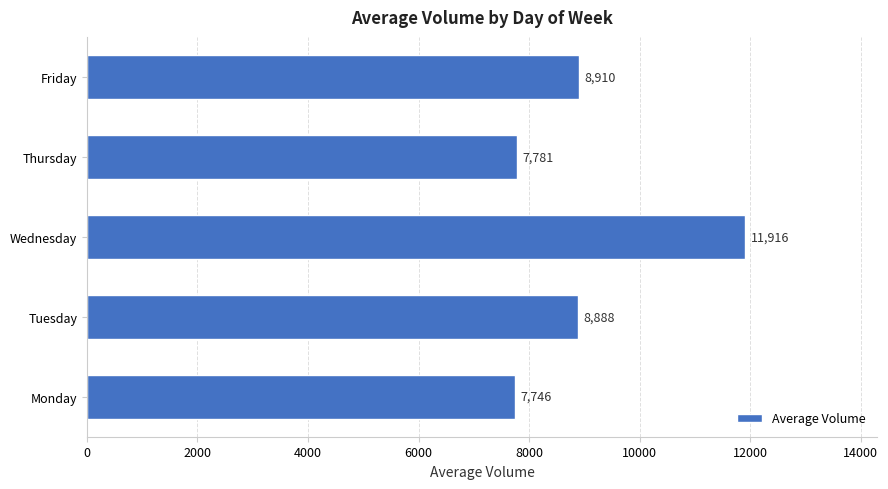

What is the smallest value displayed?

7746.5